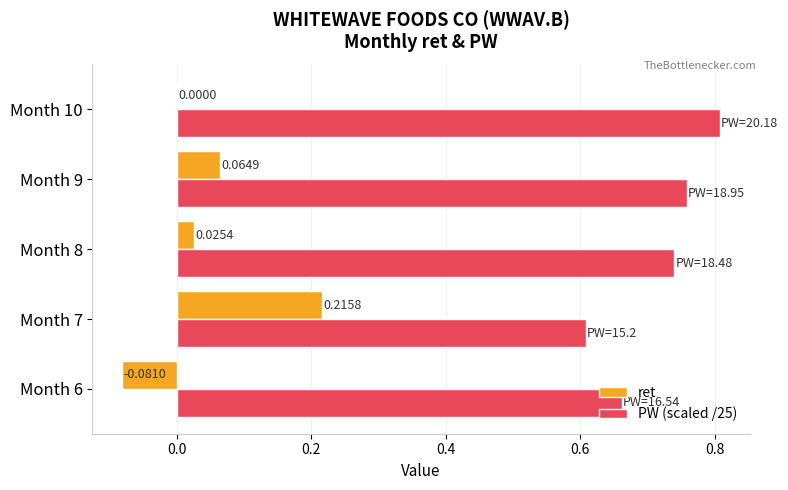

Which series has the largest total across all categories?

PW (scaled /25)